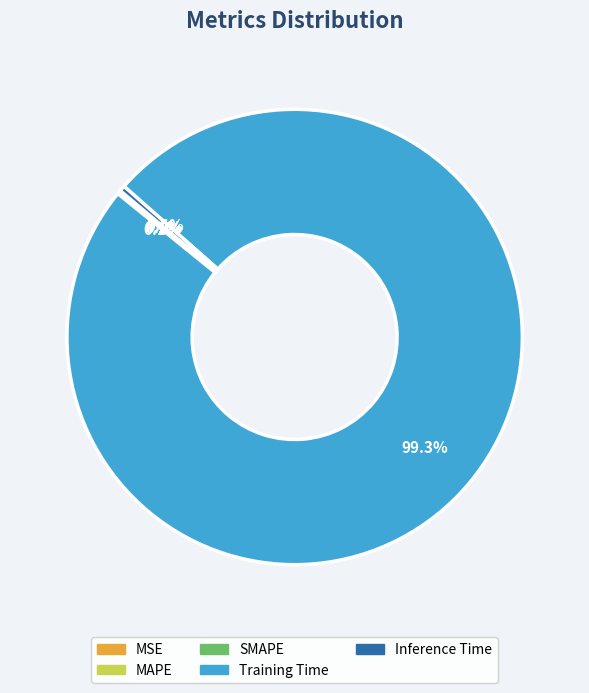

Does any single category account for the majority?

Yes